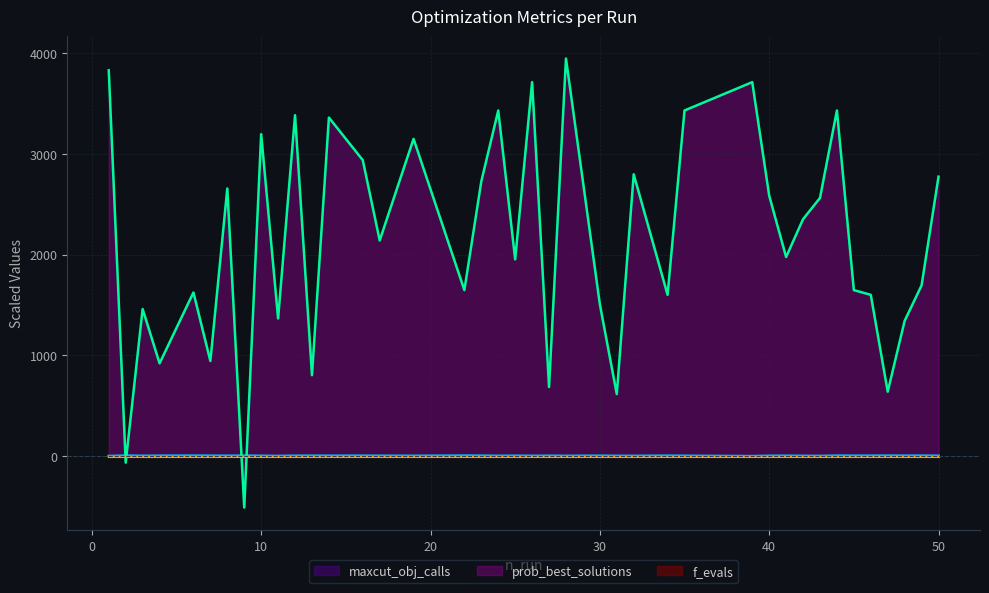

What is the lowest value of the prob_best_solutions series?

-507.8